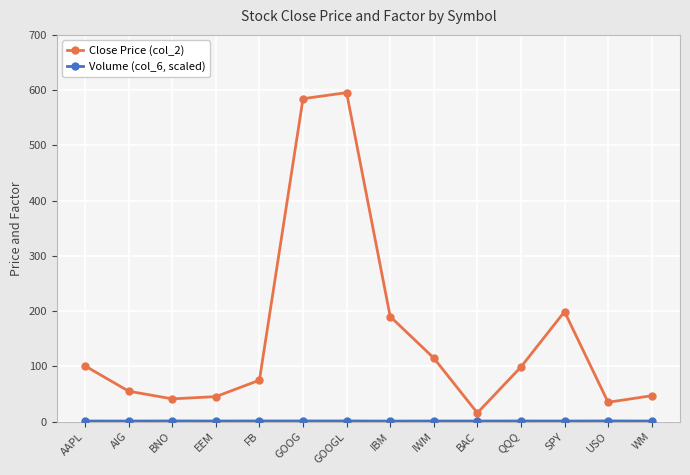

What is the label of the 4th point from the left?

EEM